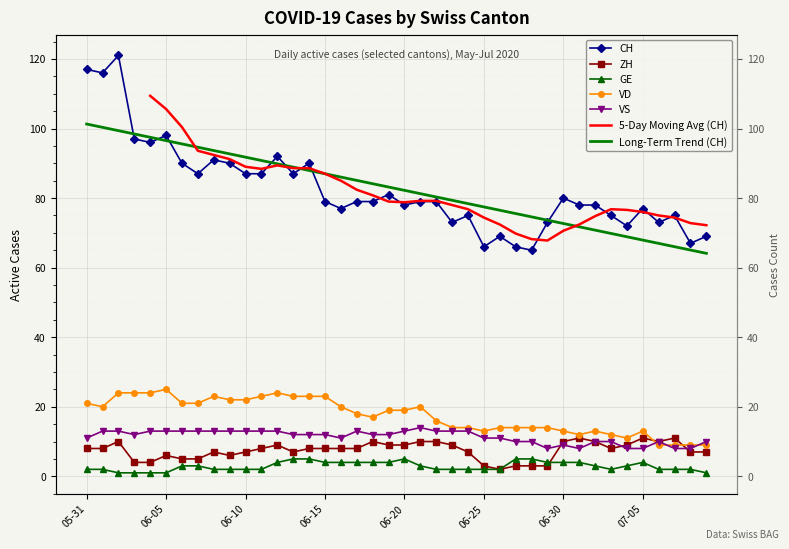

What is the approximate value of VS at 32?

10